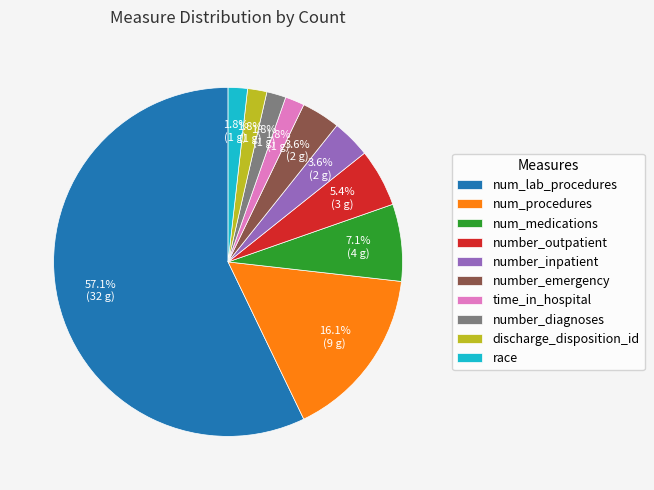

Does any single category account for the majority?

Yes